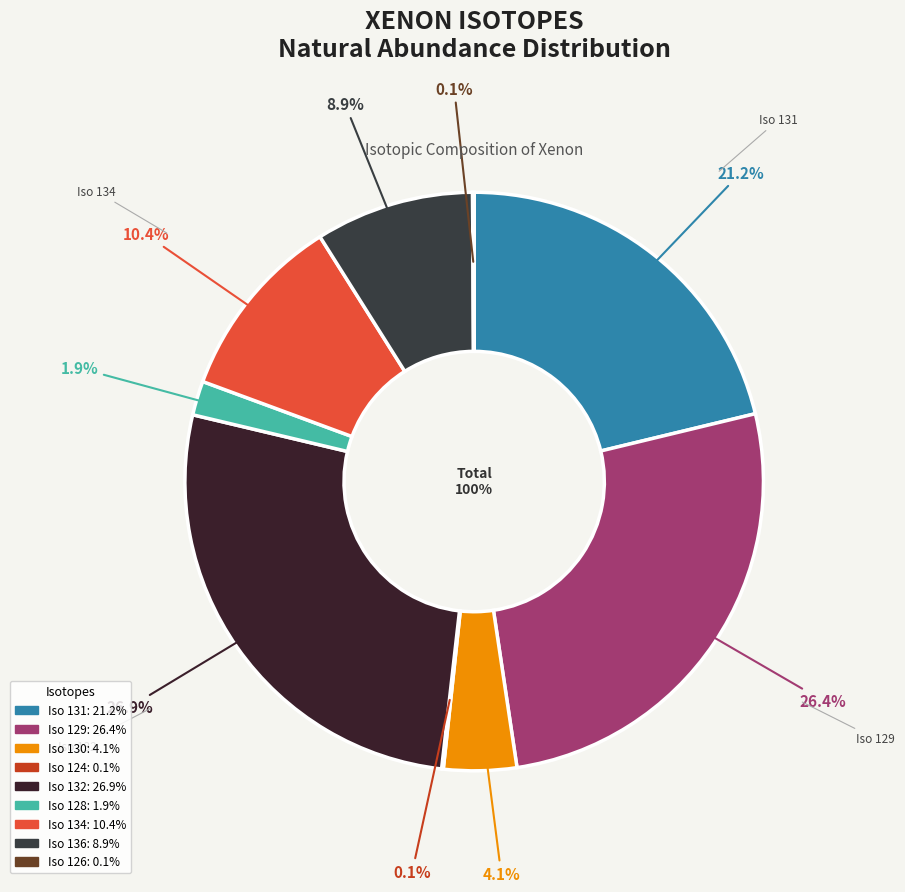

Combined, what portion of the pie is 124 and 131?

21.3%